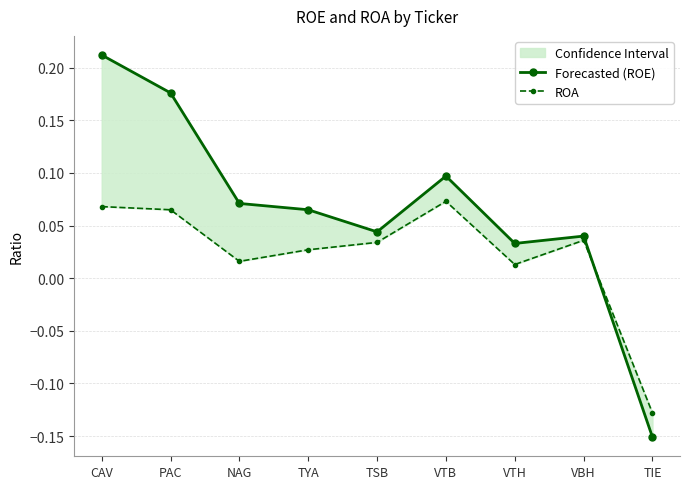

How many times do Forecasted (ROE) and ROA cross each other?

1